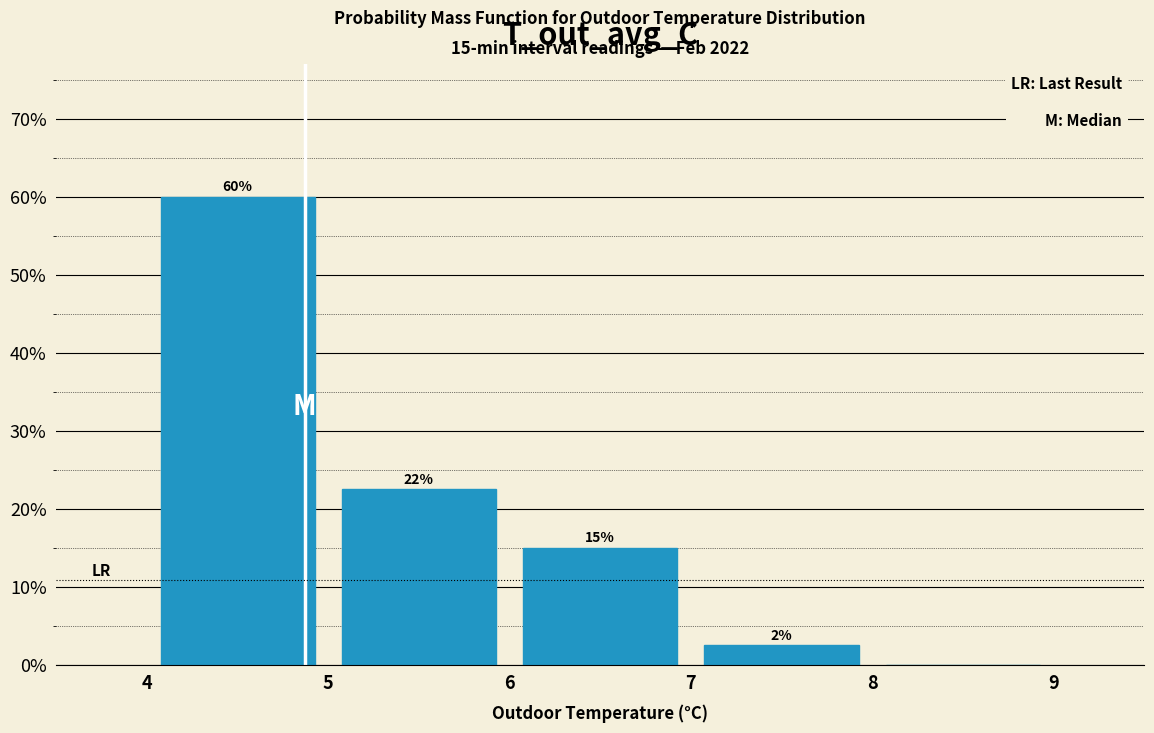

Over which range of the x-axis is the bar tallest?

4 to 5